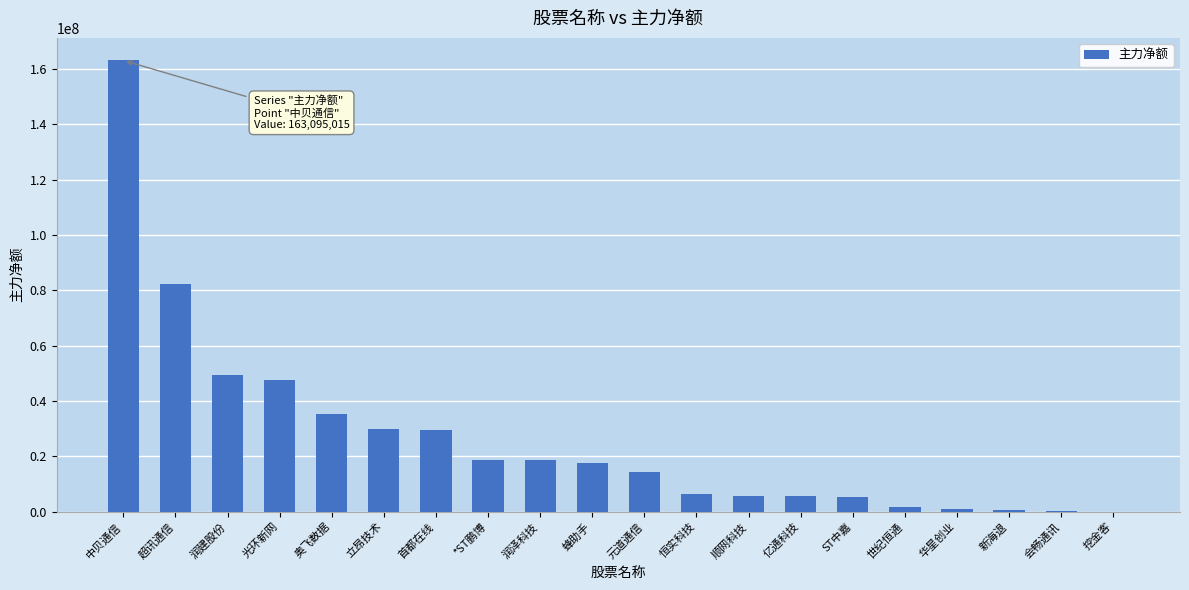

What is the sum of all values?

532497211